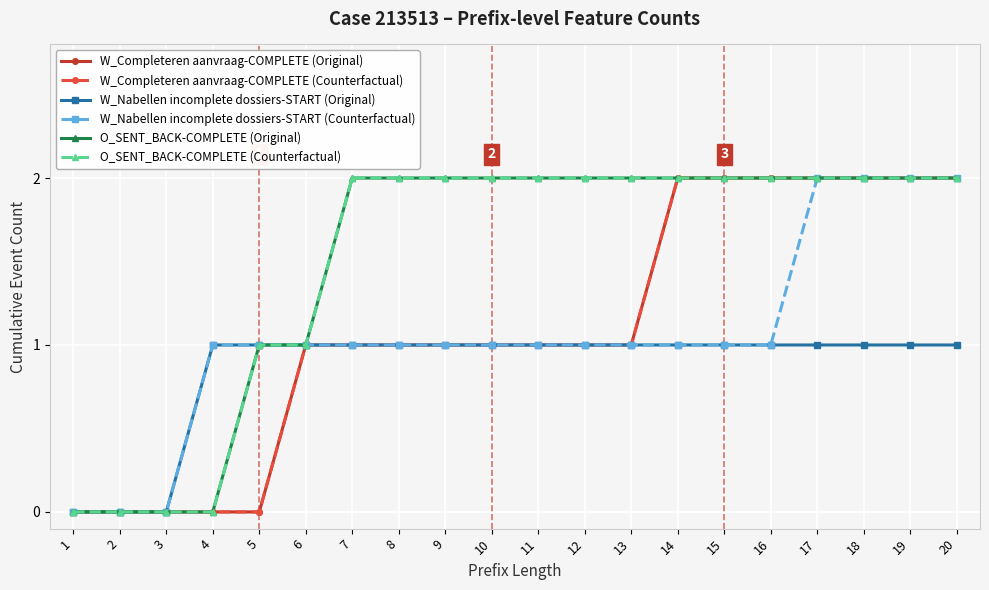

Is it true that W_Completeren aanvraag-COMPLETE (Original) equals 0 at 13?

False